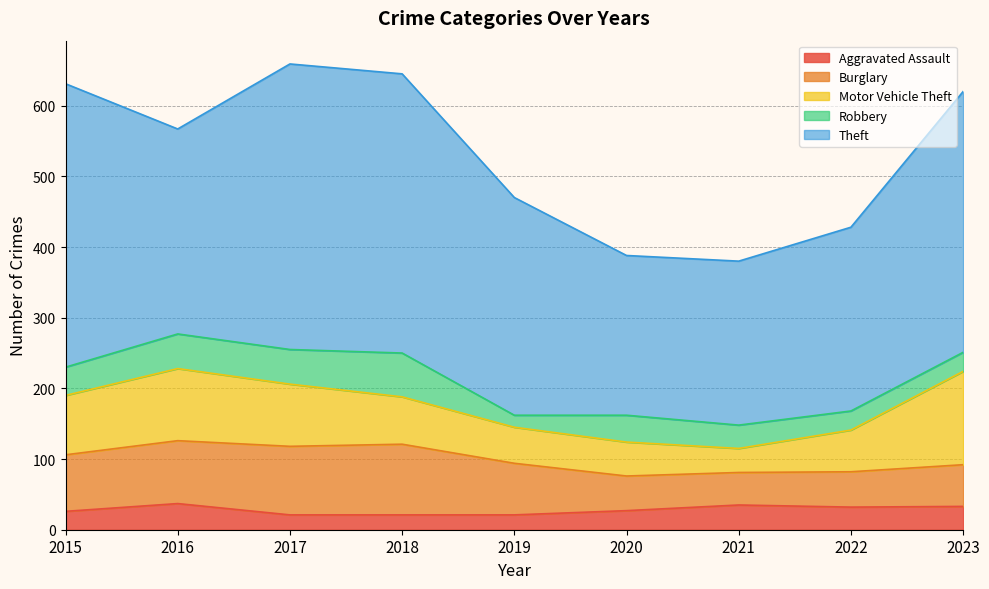

Reading right to left, extract all data points from this chart.

Aggravated Assault: 33	32	35	27	21	21	21	37	26
Burglary: 59	50	46	49	73	100	97	89	80
Motor Vehicle Theft: 132	59	34	48	51	67	88	102	84
Robbery: 27	27	33	38	17	62	49	49	40
Theft: 369	260	232	226	308	395	404	290	401